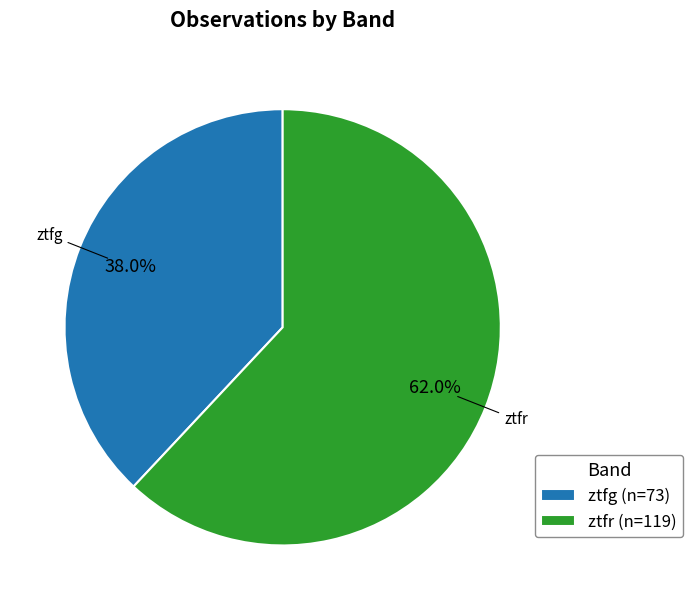

How many slices are in this pie chart?

2